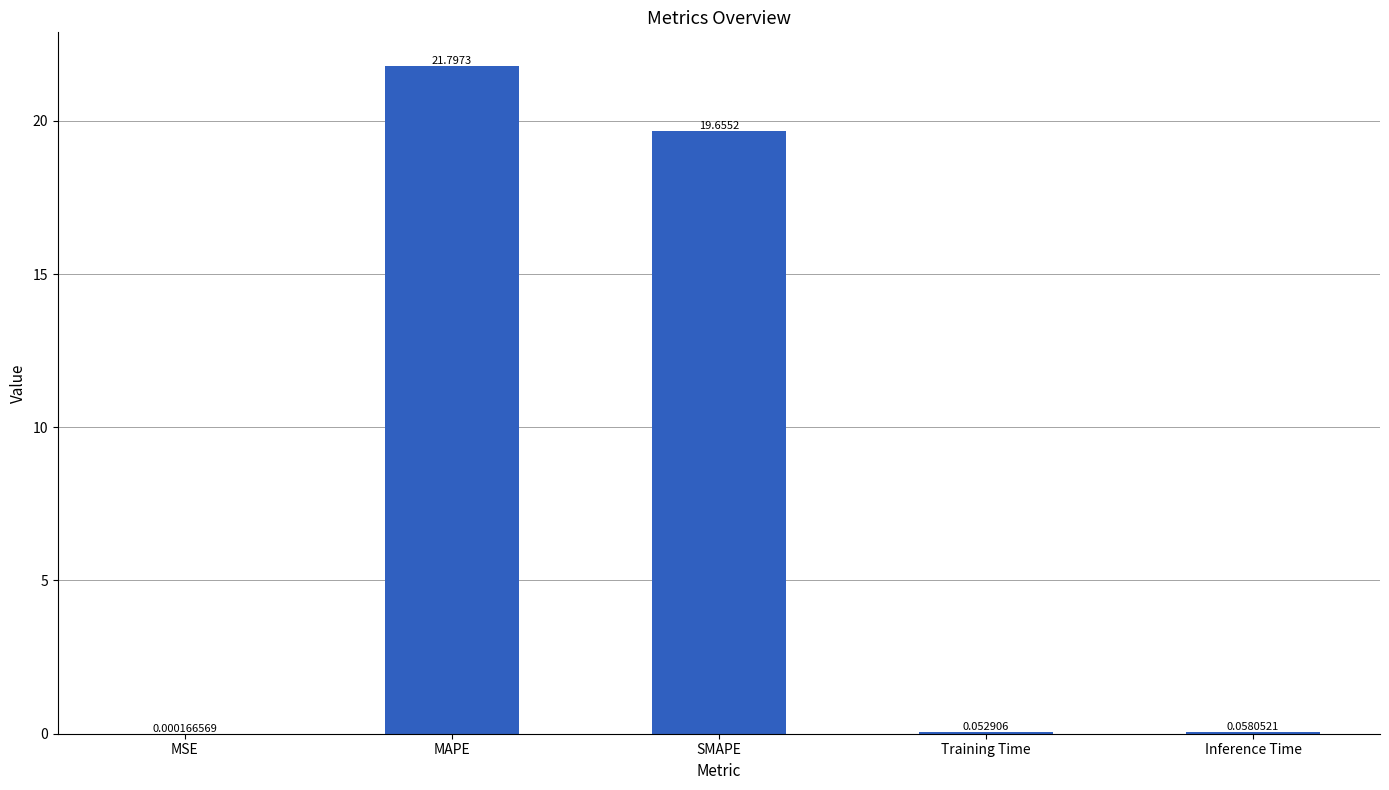

Between MAPE and MSE, which is larger?

MAPE